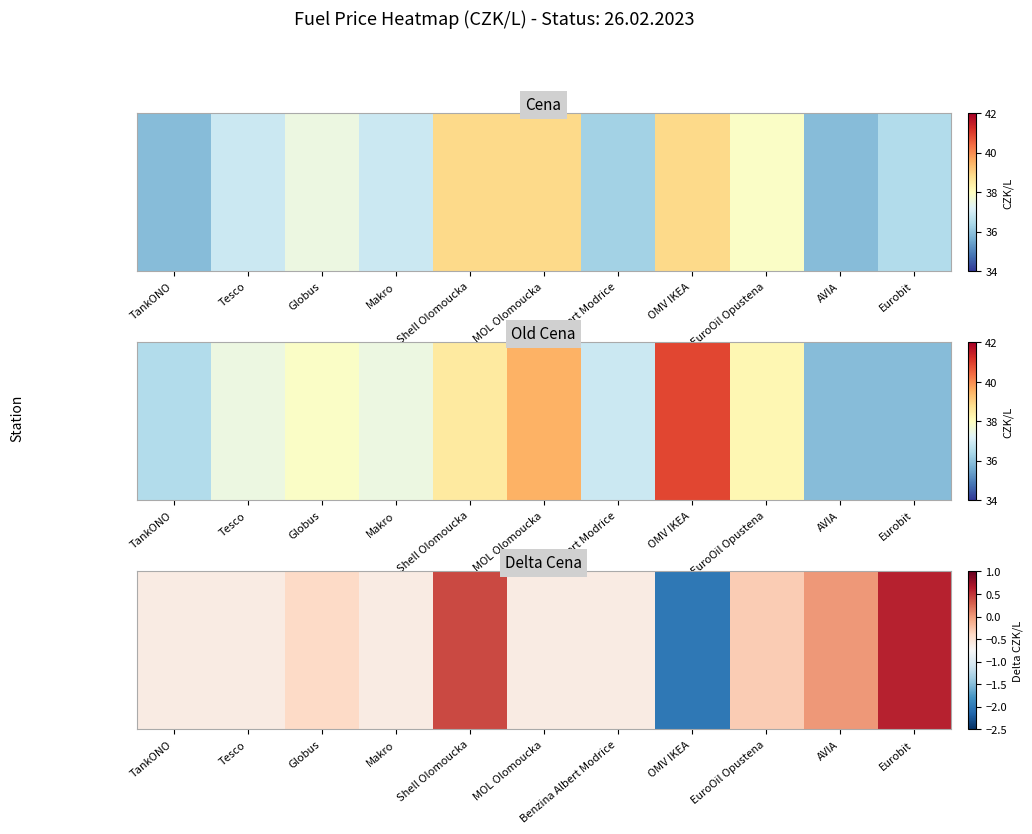

Rank the categories by value from lowest to highest.

OMV IKEA, TankONO, Tesco, Makro, MOL Olomoucka, Benzina Albert Modrice, Globus, EuroOil Opustena, AVIA, Shell Olomoucka, Eurobit